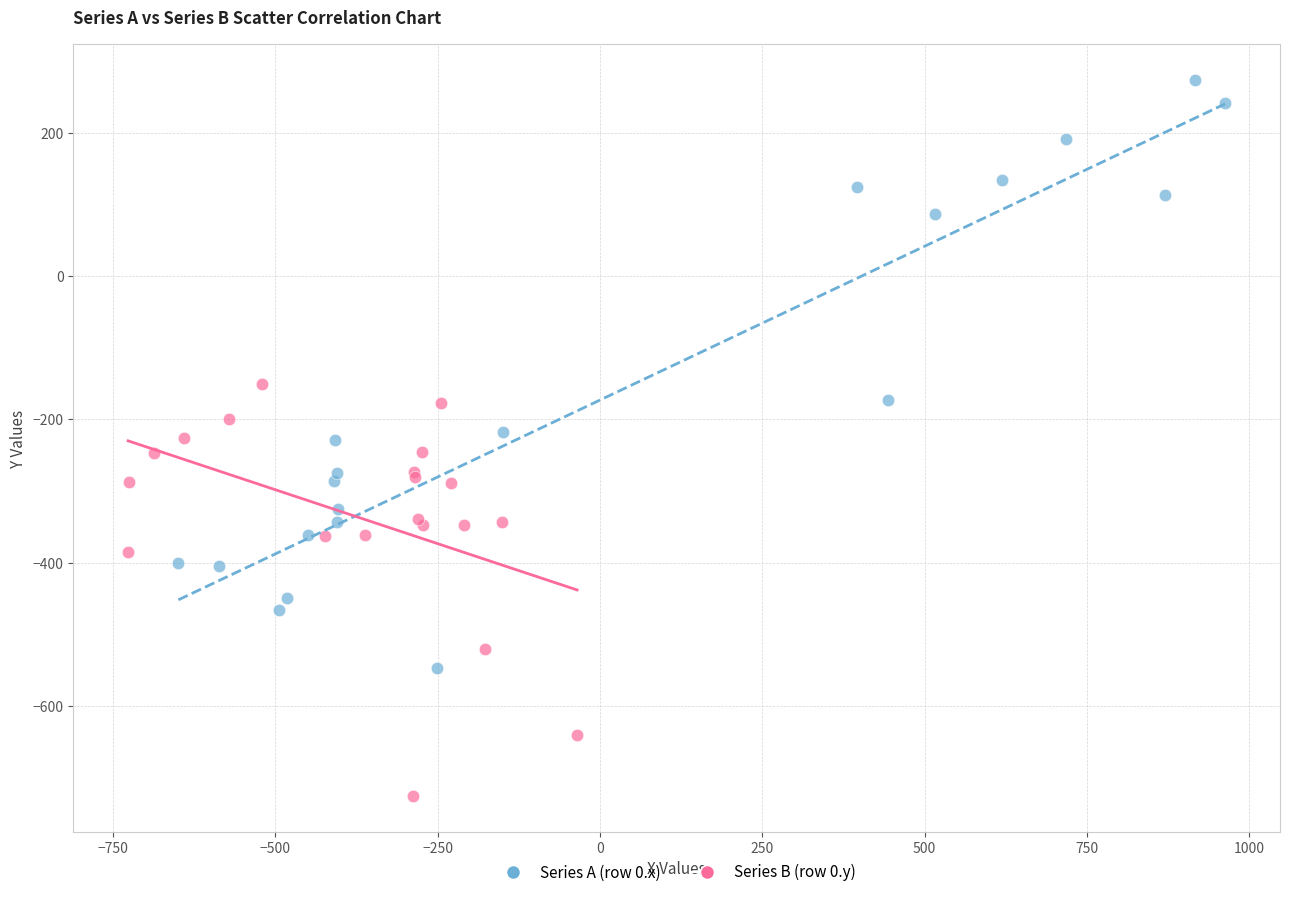

What are all the series names shown in the legend?

Series A (row 0.x), Series B (row 0.y)